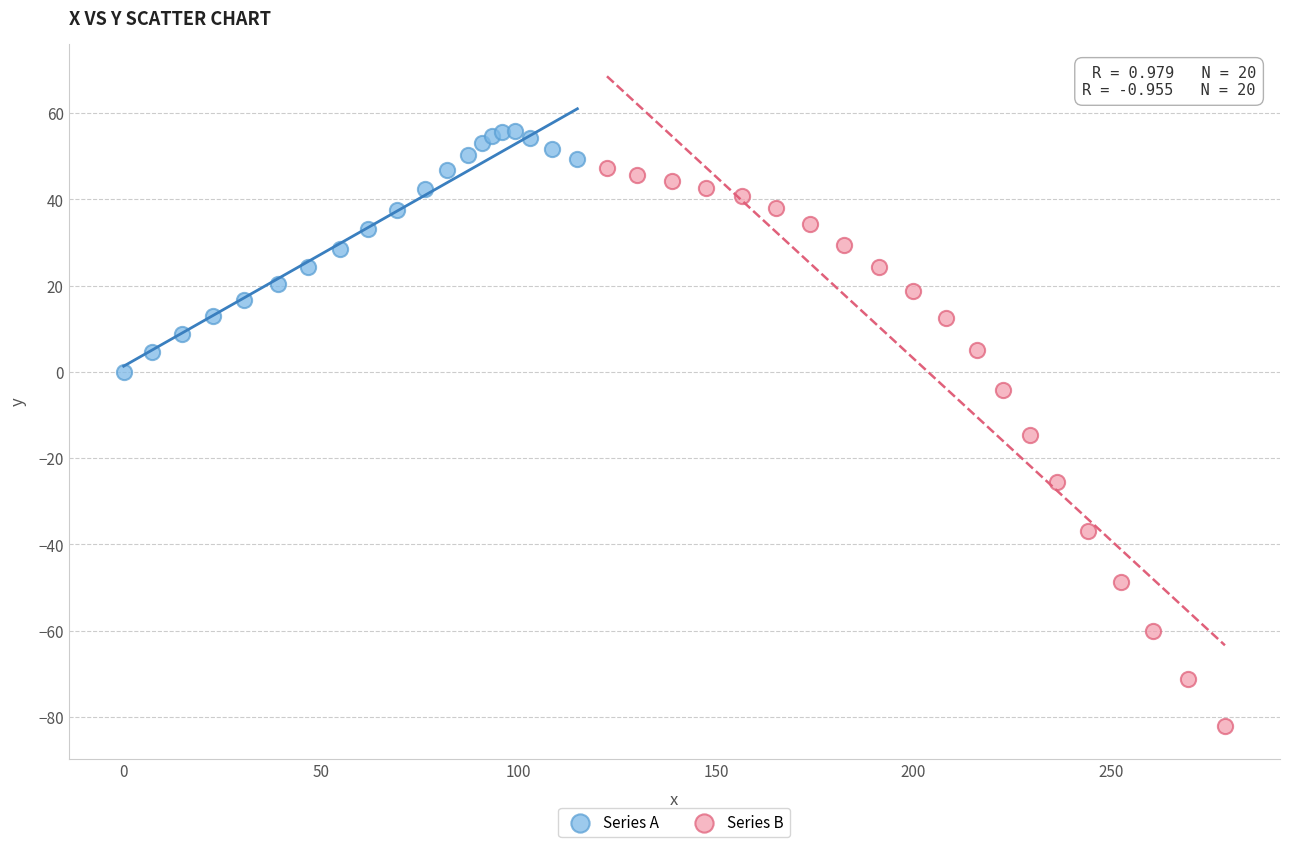

What are all the series names shown in the legend?

Series A, Series B